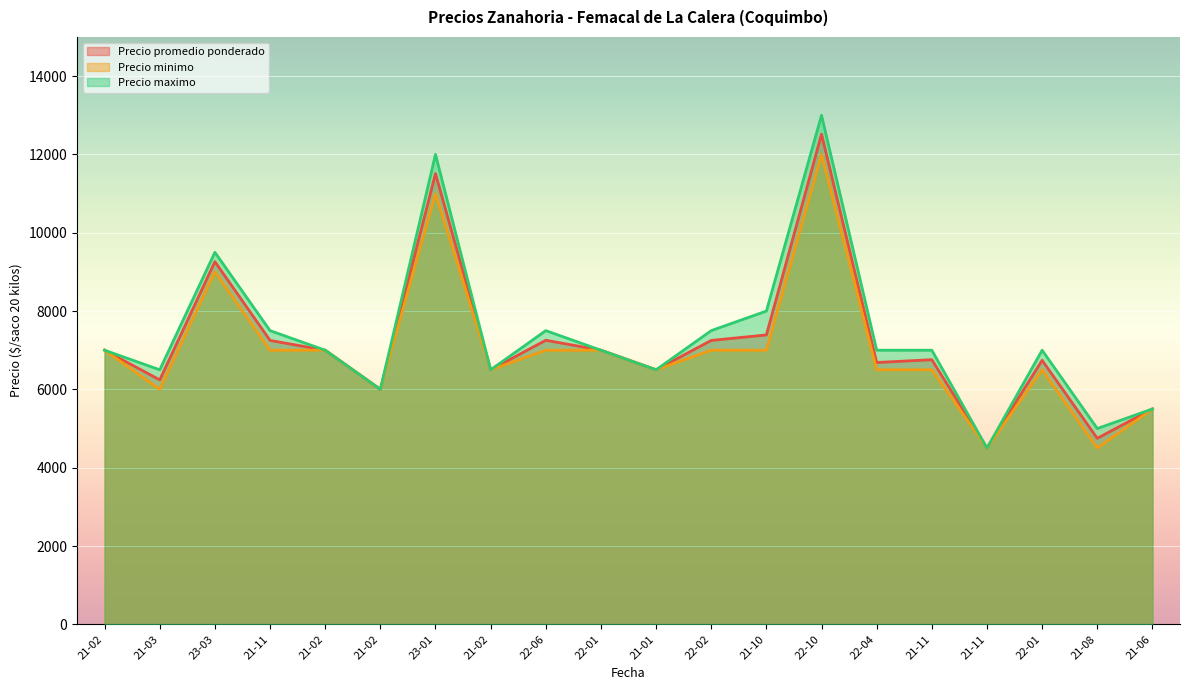

What is the total value across all series at 21-02?

21000